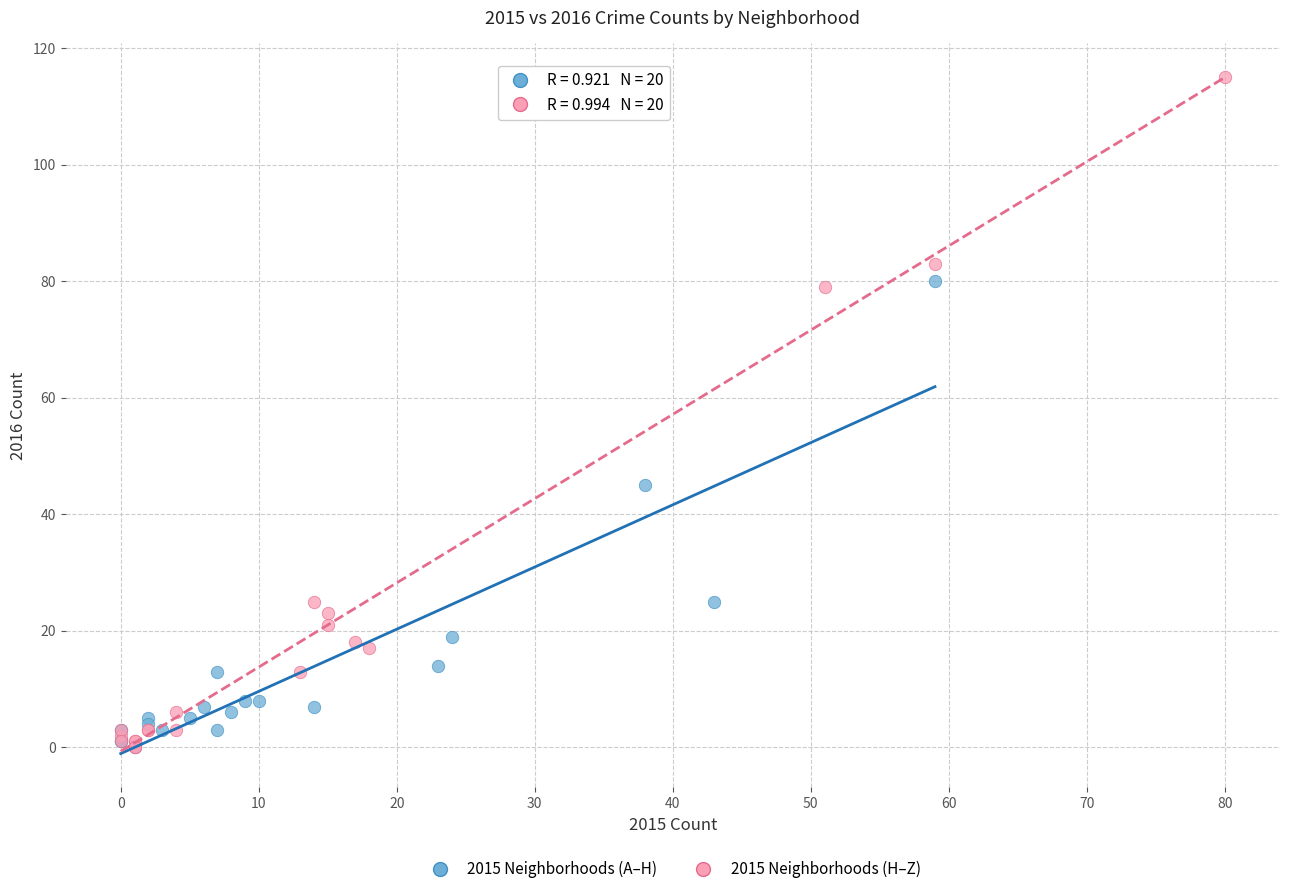

What are all the series names shown in the legend?

2015 Neighborhoods (A–H), 2015 Neighborhoods (H–Z)